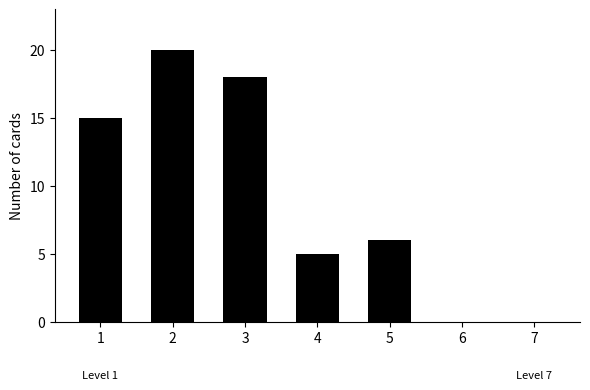

Reading left to right, list all the values displayed in this chart.

1=15	2=20	3=18	4=5	5=6	6=0	7=0